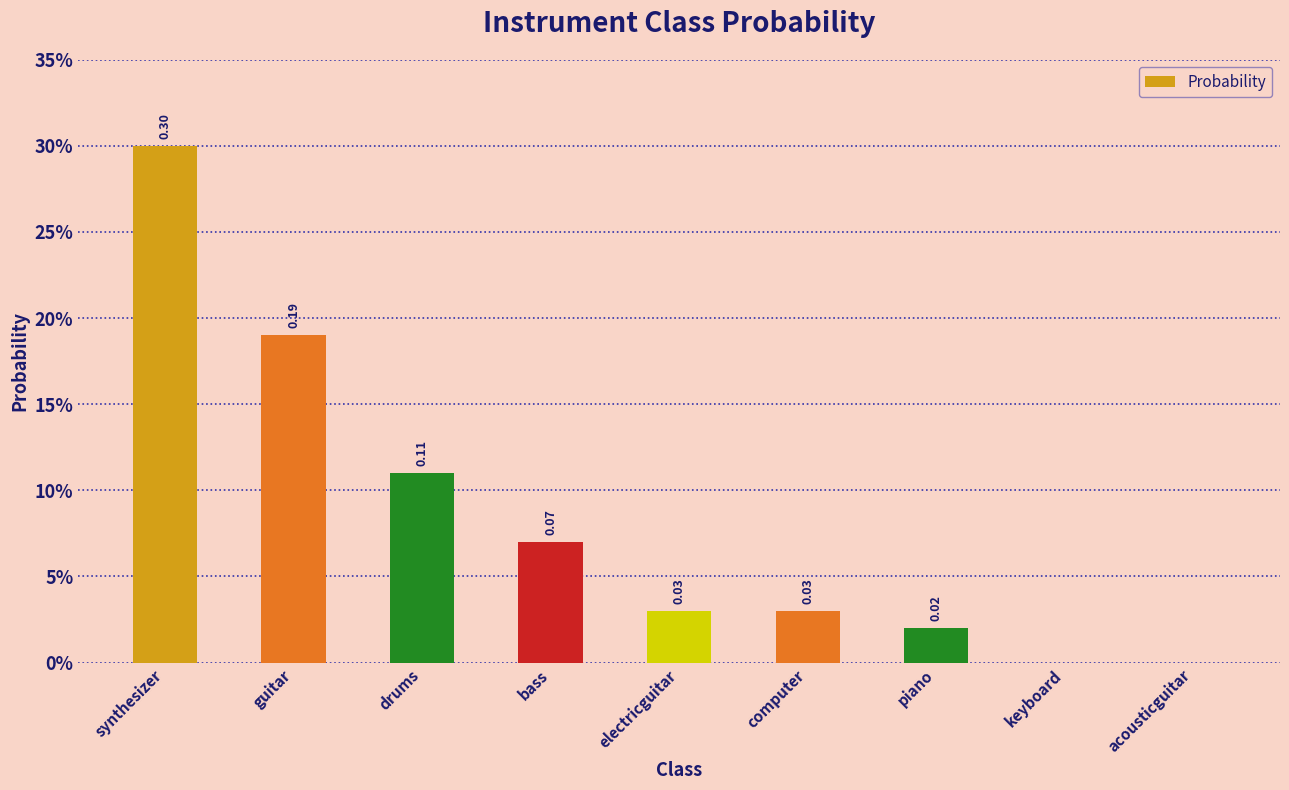

Are the bars horizontal?

No